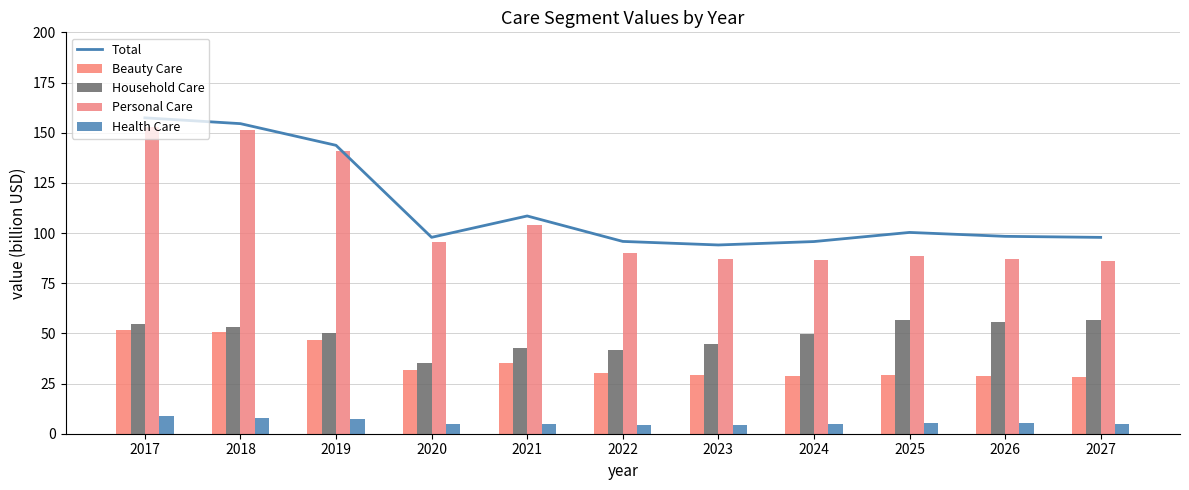

At 2017, list the series in order from largest to smallest.

Total, Personal Care, Household Care, Beauty Care, Health Care